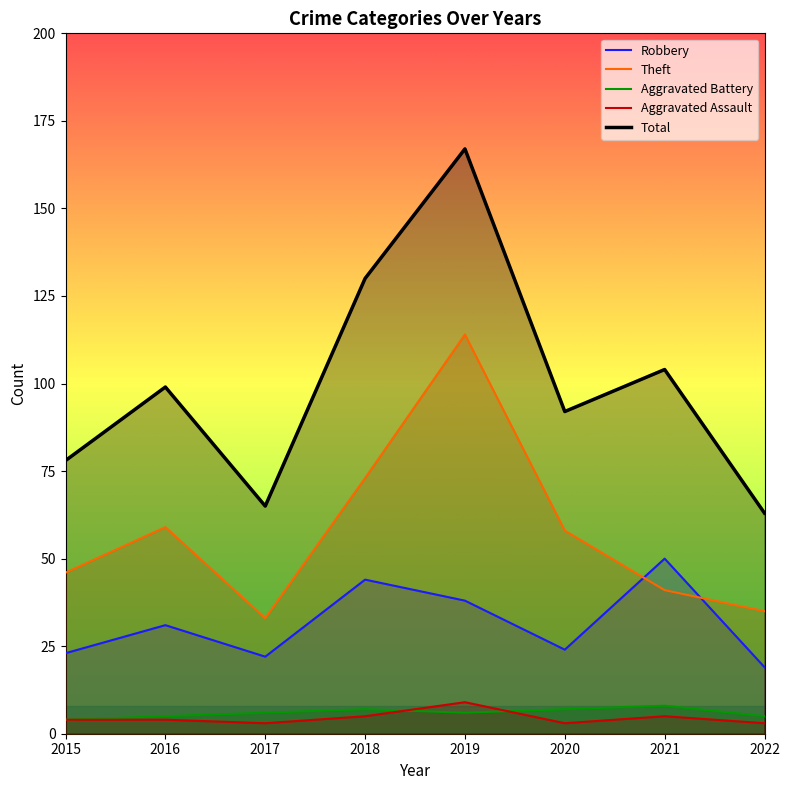

Is the value of Aggravated Battery at 2022 greater than the value of Theft at 2021?

No